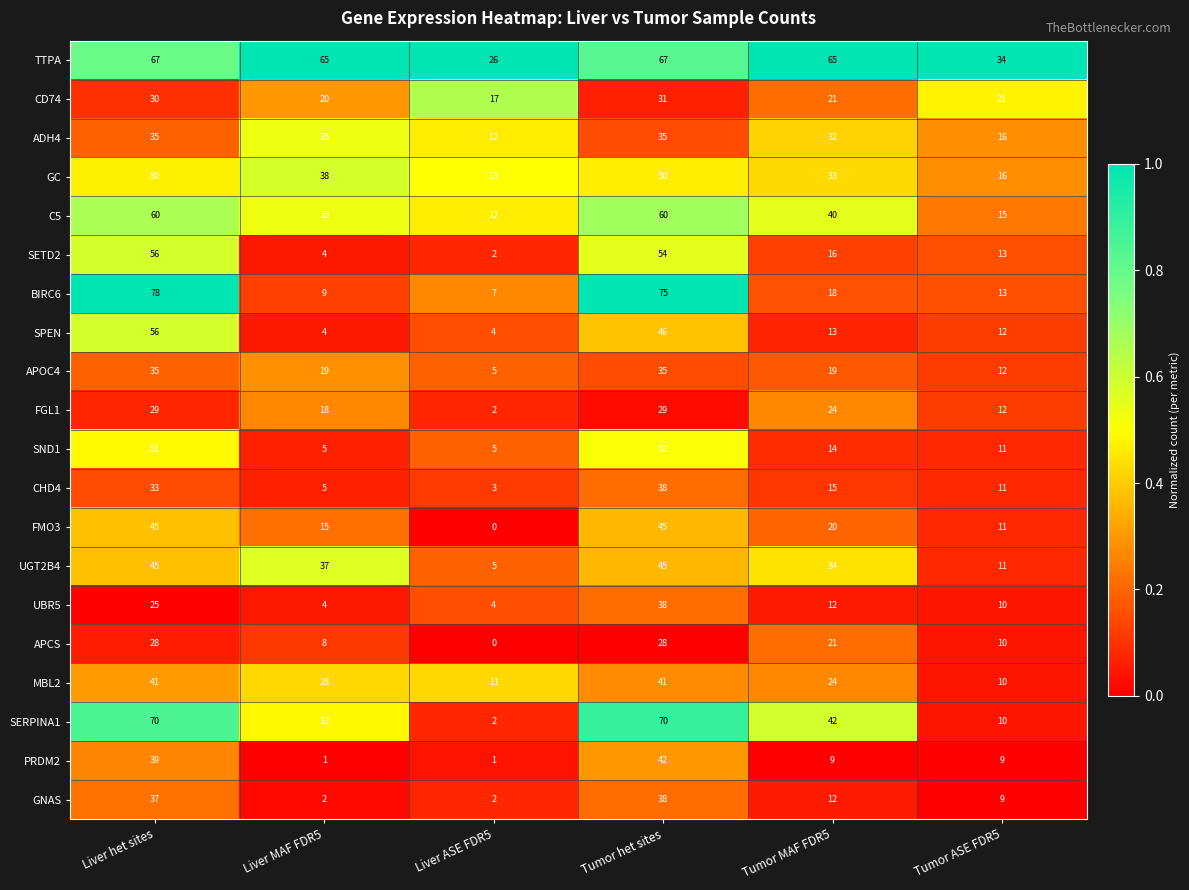

Which series has the widest spread of values?

BIRC6